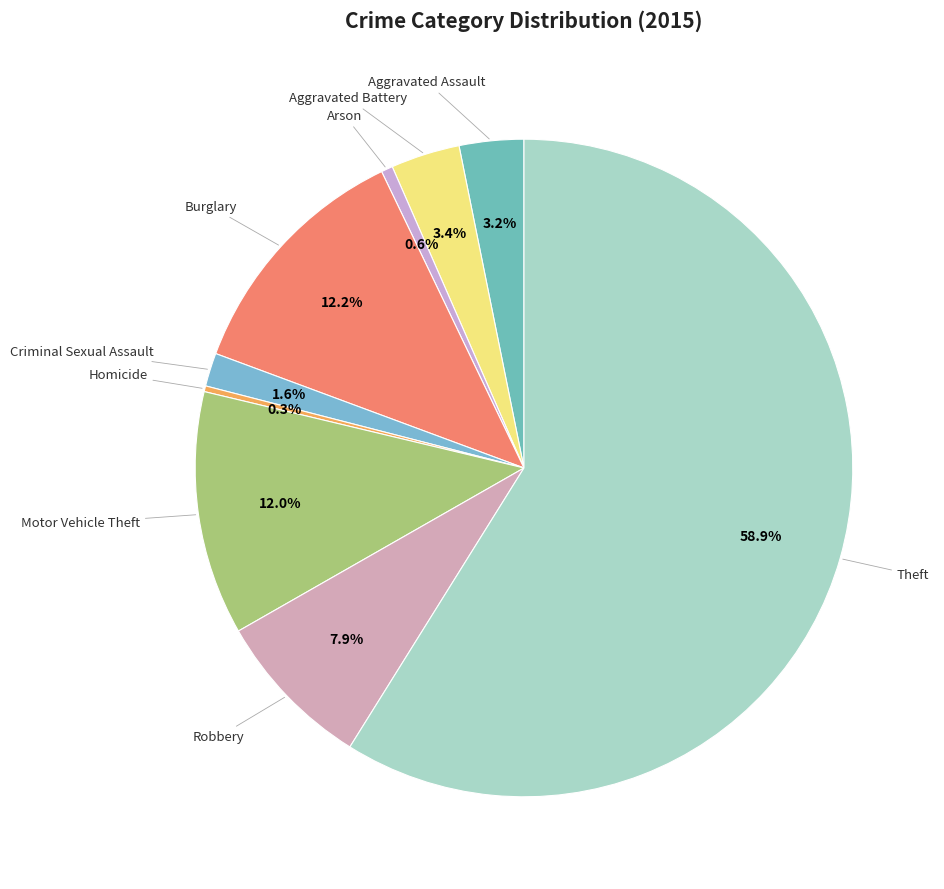

Count the number of slices in the pie.

9